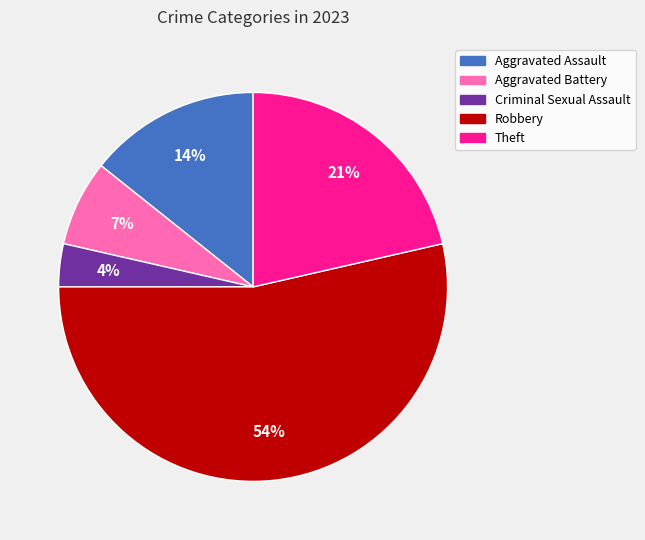

How many slices are in this pie chart?

5